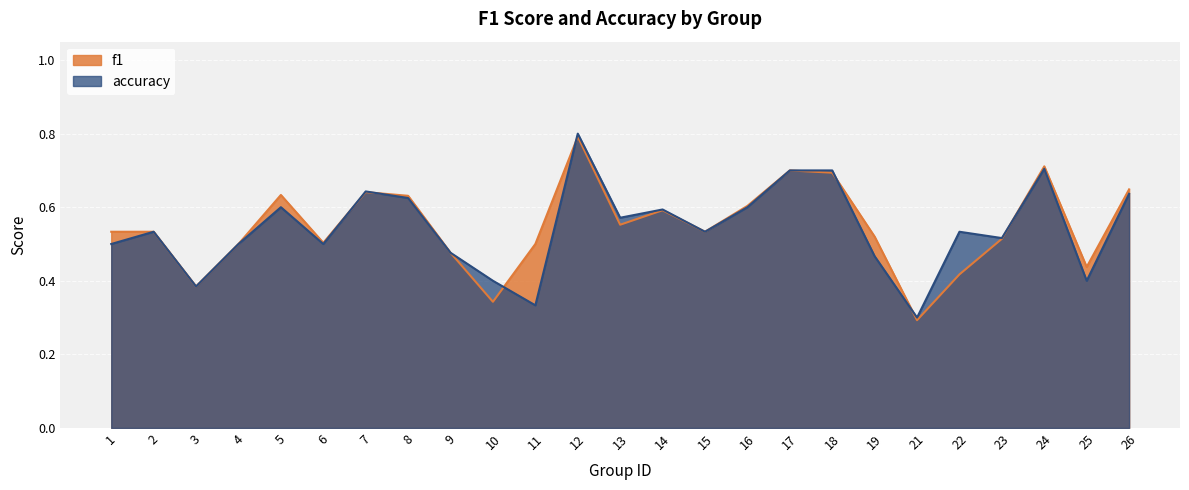

Is the value of f1 at 2 greater than the value of accuracy at 13?

No